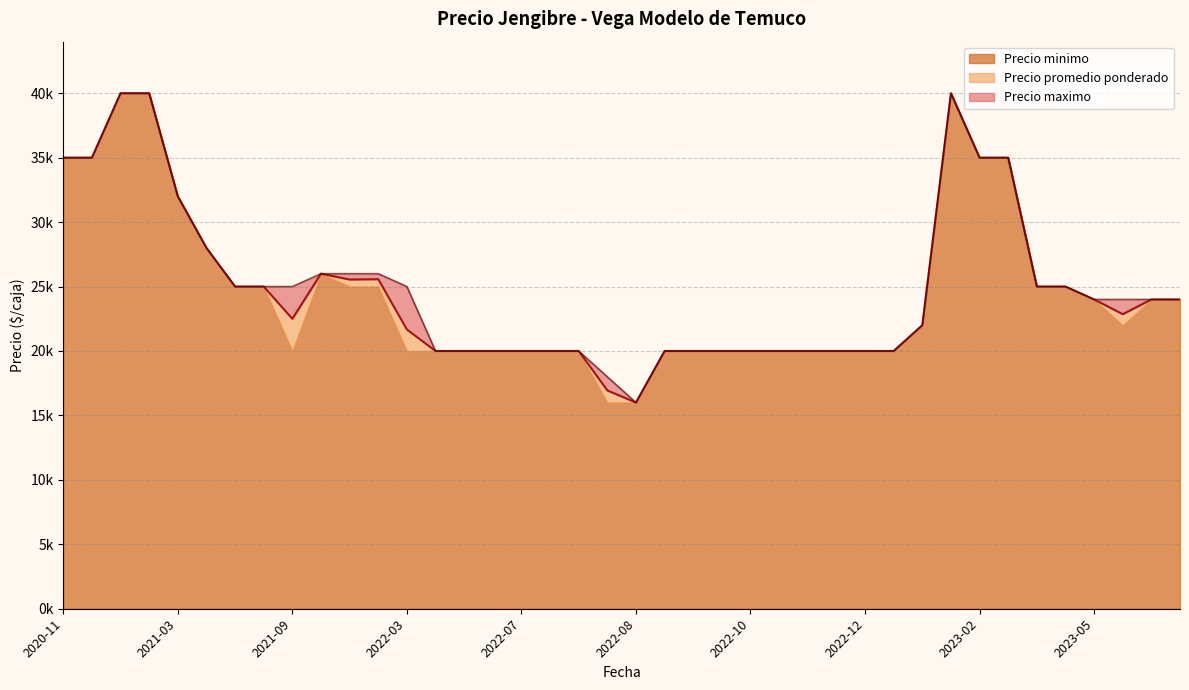

Reading left to right, transcribe all the data shown in this chart.

Precio promedio ponderado: 2023-01-30=22000	2022-05-25=20000	2022-07-11=20000	2022-11-16=20000	2023-06-19=24000	2022-08-26=20000	2022-07-25=20000	2022-12-13=20000	2023-02-23=35000	2021-03-29=32000	2023-02-07=40000	2022-04-28=20000	2023-05-22=24000	2021-08-17=25000	2022-10-21=20000	2021-05-13=28000	2023-02-21=35000	2022-02-23=26000	2022-11-28=20000	2021-05-24=25000	2022-07-14=20000	2022-12-30=20000	2022-10-11=20000	2022-10-13=20000	2022-10-05=20000	2020-11-30=35000	2022-03-07=25571	2023-04-12=25000	2021-03-22=40000	2022-08-12=16000	2023-04-21=25000	2022-03-30=21667	2021-03-11=40000	2021-01-22=35000	2021-09-14=22500	2023-06-06=22857	2023-06-27=24000	2022-08-08=16941	2022-05-04=20000	2022-02-24=25545
Precio minimo: 2023-01-30=22000	2022-05-25=20000	2022-07-11=20000	2022-11-16=20000	2023-06-19=24000	2022-08-26=20000	2022-07-25=20000	2022-12-13=20000	2023-02-23=35000	2021-03-29=32000	2023-02-07=40000	2022-04-28=20000	2023-05-22=24000	2021-08-17=25000	2022-10-21=20000	2021-05-13=28000	2023-02-21=35000	2022-02-23=26000	2022-11-28=20000	2021-05-24=25000	2022-07-14=20000	2022-12-30=20000	2022-10-11=20000	2022-10-13=20000	2022-10-05=20000	2020-11-30=35000	2022-03-07=25000	2023-04-12=25000	2021-03-22=40000	2022-08-12=16000	2023-04-21=25000	2022-03-30=20000	2021-03-11=40000	2021-01-22=35000	2021-09-14=20000	2023-06-06=22000	2023-06-27=24000	2022-08-08=16000	2022-05-04=20000	2022-02-24=25000
Precio maximo: 2023-01-30=22000	2022-05-25=20000	2022-07-11=20000	2022-11-16=20000	2023-06-19=24000	2022-08-26=20000	2022-07-25=20000	2022-12-13=20000	2023-02-23=35000	2021-03-29=32000	2023-02-07=40000	2022-04-28=20000	2023-05-22=24000	2021-08-17=25000	2022-10-21=20000	2021-05-13=28000	2023-02-21=35000	2022-02-23=26000	2022-11-28=20000	2021-05-24=25000	2022-07-14=20000	2022-12-30=20000	2022-10-11=20000	2022-10-13=20000	2022-10-05=20000	2020-11-30=35000	2022-03-07=26000	2023-04-12=25000	2021-03-22=40000	2022-08-12=16000	2023-04-21=25000	2022-03-30=25000	2021-03-11=40000	2021-01-22=35000	2021-09-14=25000	2023-06-06=24000	2023-06-27=24000	2022-08-08=18000	2022-05-04=20000	2022-02-24=26000